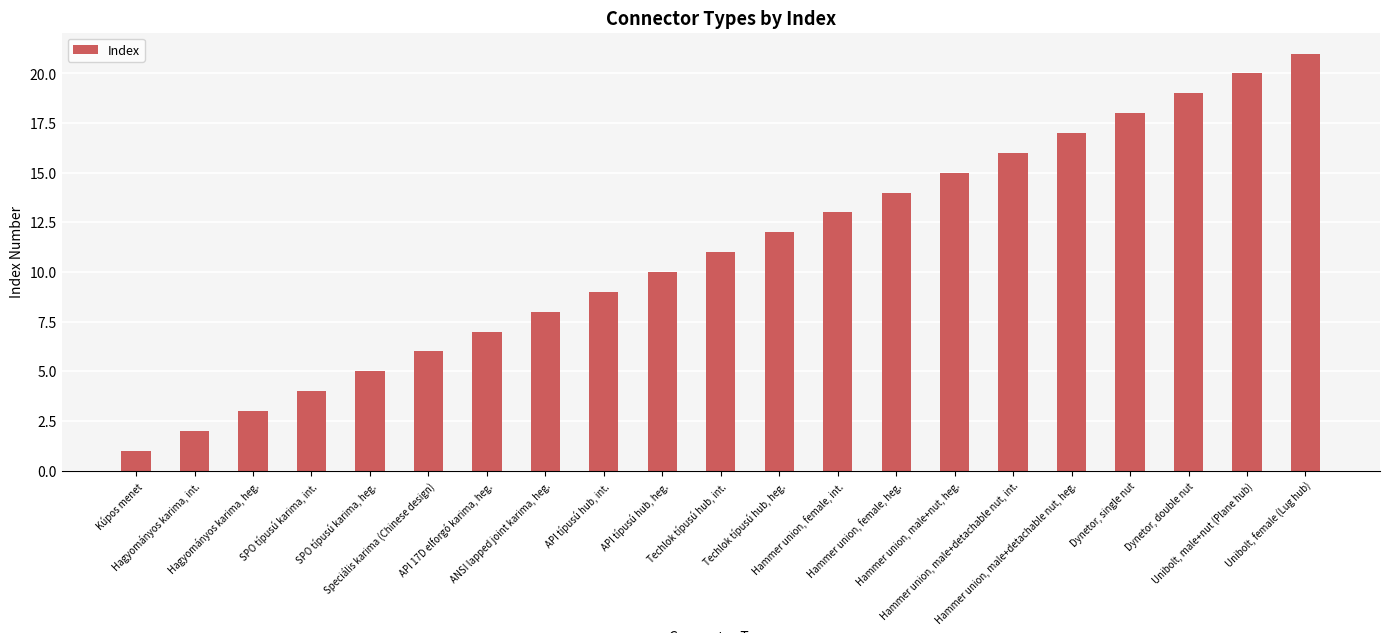

What is the difference between the values at Hammer union, female, int. and Hammer union, male+nut, heg.?

2